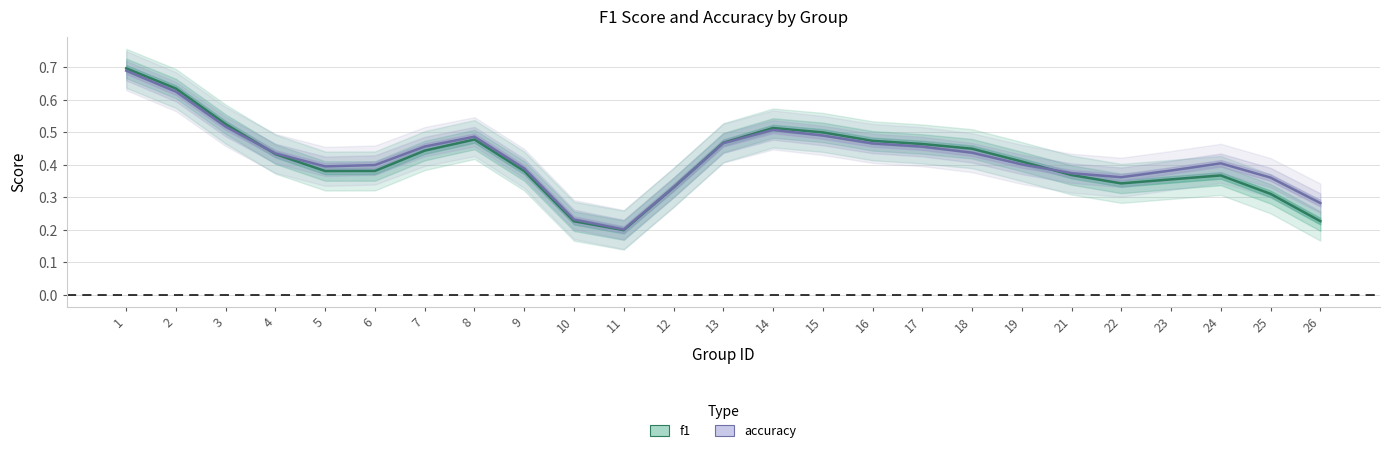

In f1, how many points are lower than both neighbors (excluding endpoints)?

3